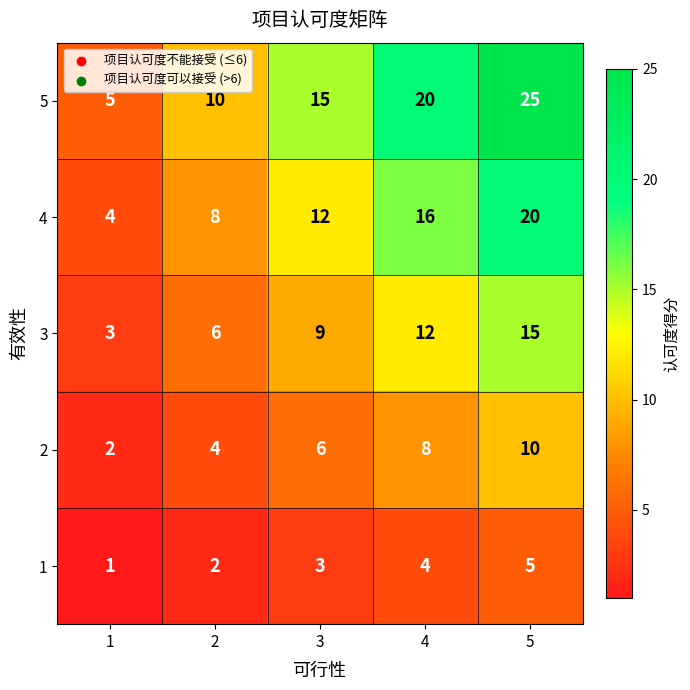

Rank the series by their maximum value, from highest to lowest.

5, 4, 3, 2, 1